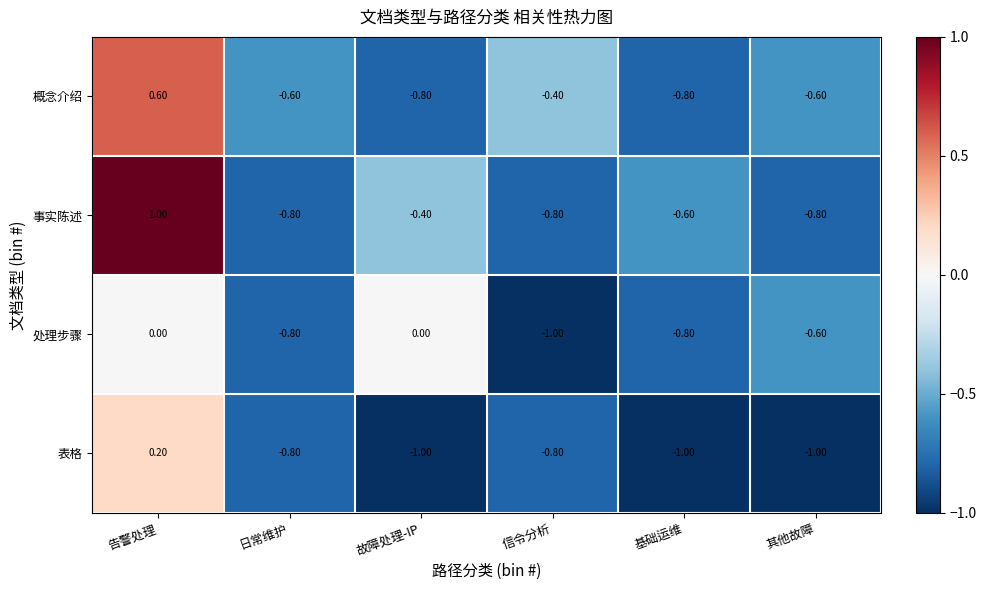

At which label does 概念介绍 first exceed 0?

告警处理